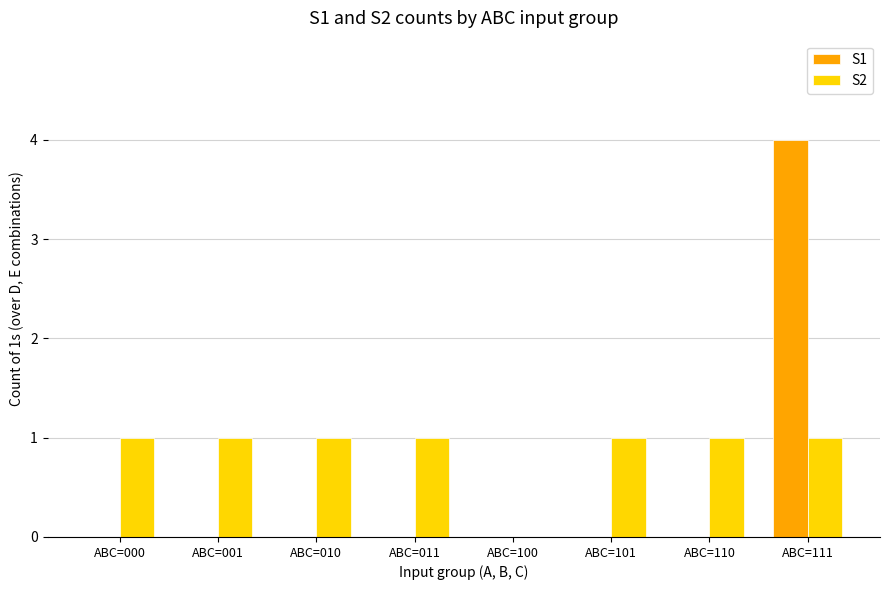

At which category does the chart reach its peak across all series?

ABC=111